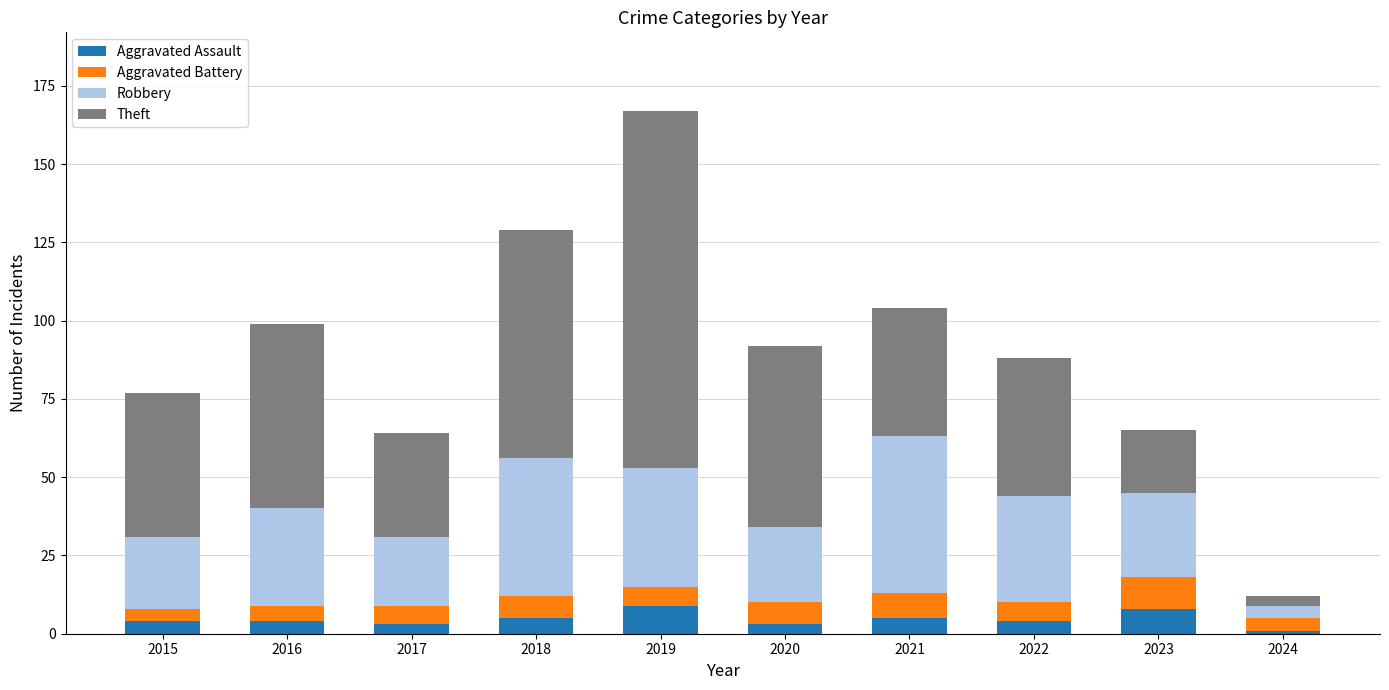

What is the highest value of the Aggravated Assault series?

9